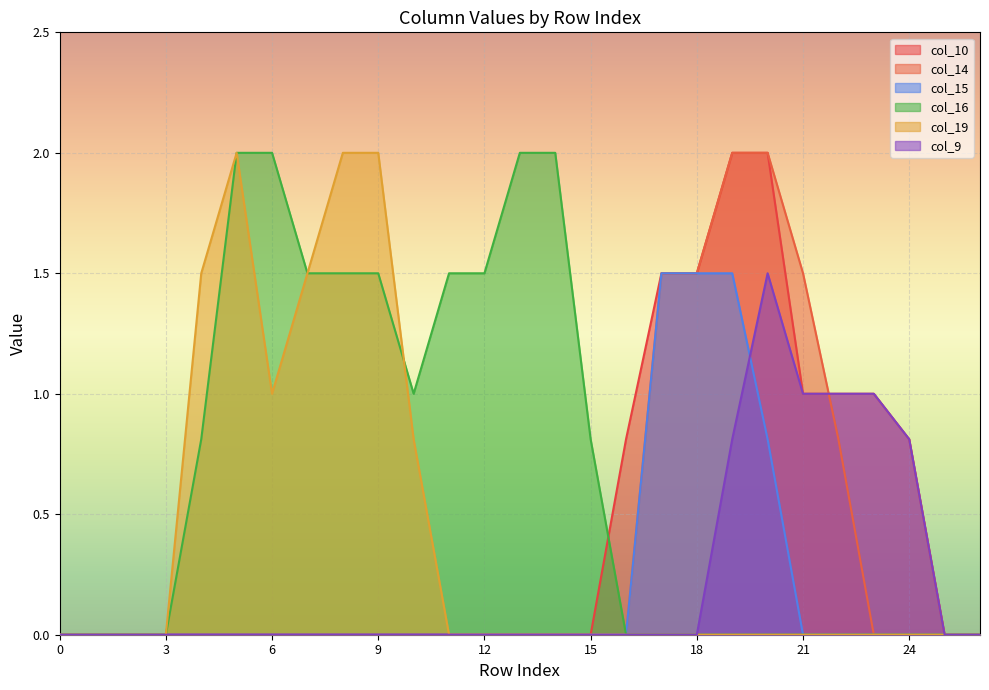

At which label is col_10 closest to 1?

21